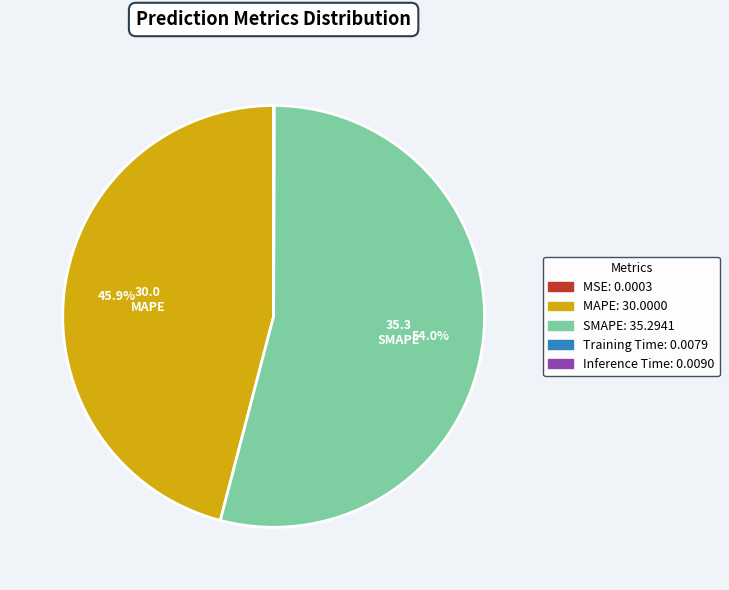

Is there a majority slice in this chart?

Yes